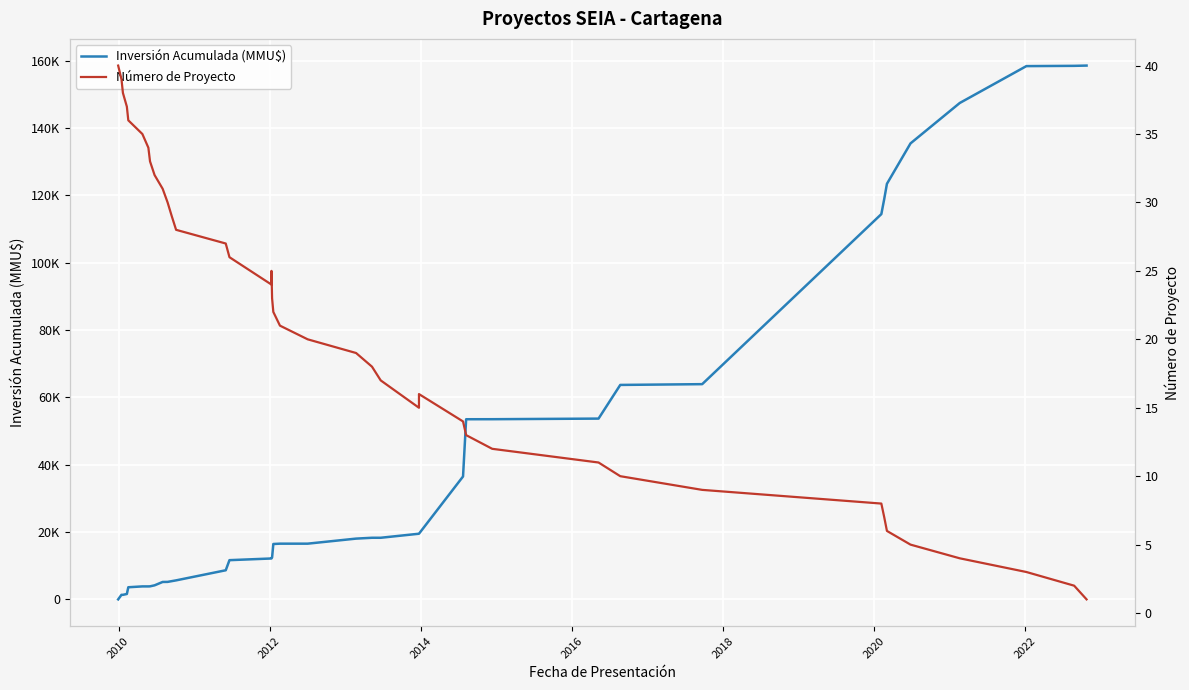

Reading left to right, transcribe all the data shown in this chart.

Inversión Acumulada (MMU$): 1	1351	1351	1601	3601	3851	3852	3872	4172	5172	5192	5415	5645	8645	11645	12145	12245	12445	16445	16545	16545	18045	18295	18295	19495	19495	36495	53495	53505	53685	63685	63915	114414	118914	123414	135414	147414	158364	158444	158524
Número de Proyecto: 40	39	38	37	36	35	34	33	32	31	30	29	28	27	26	24	25	23	22	21	20	19	18	17	15	16	14	13	12	11	10	9	8	7	6	5	4	3	2	1